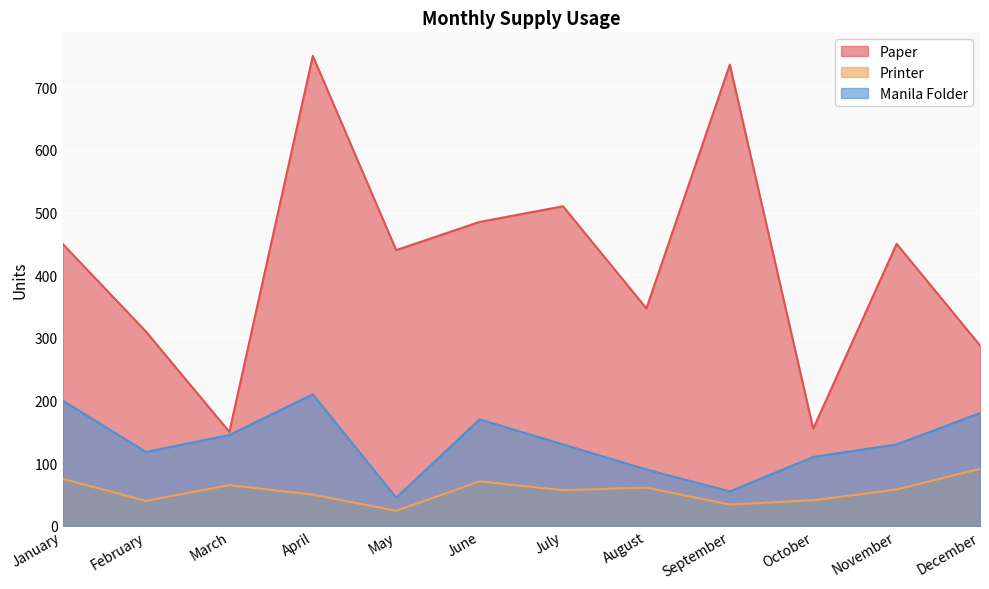

How many interior local peaks does the Manila Folder series have?

2